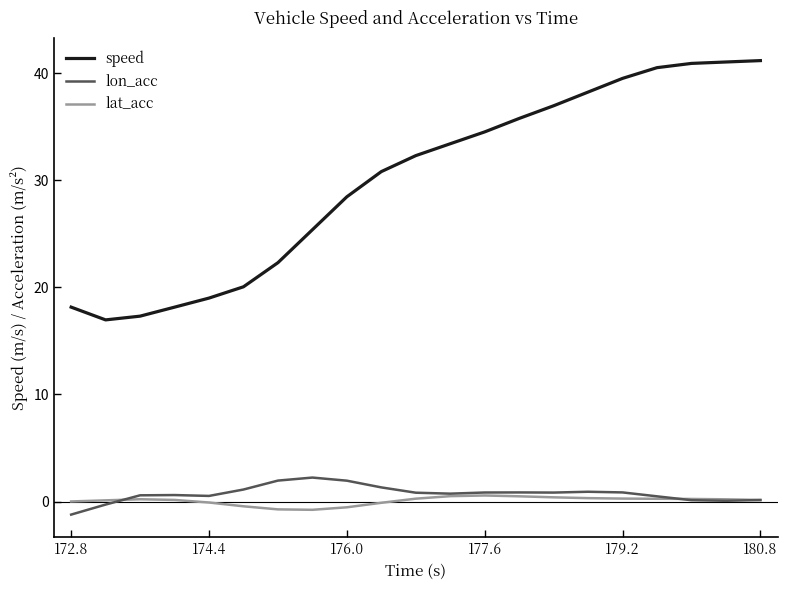

Does the chart have visible grid lines?

No